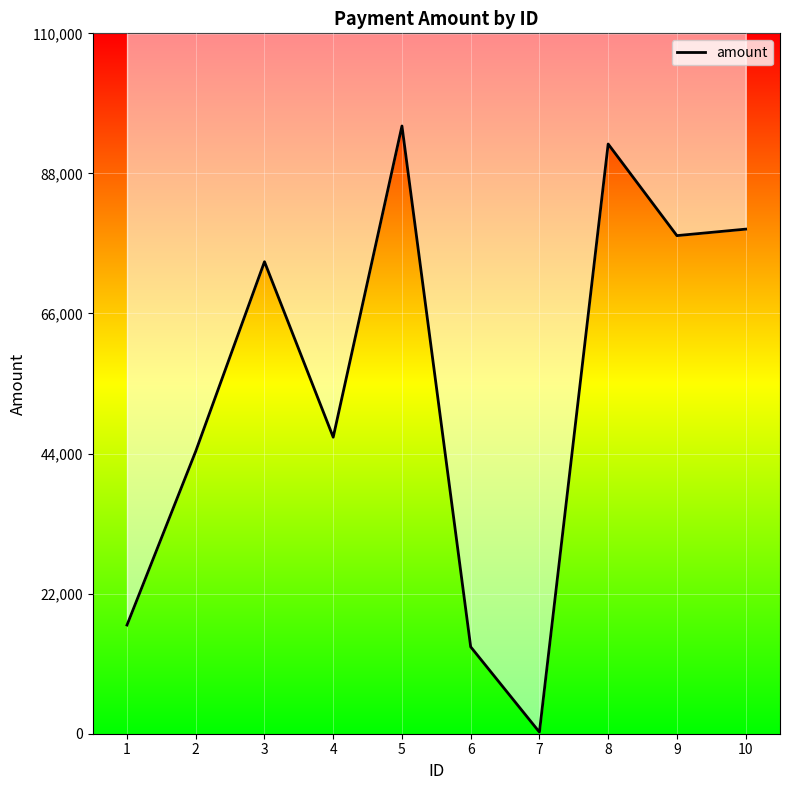

How many points are lower than both their immediate neighbors (excluding endpoints)?

3